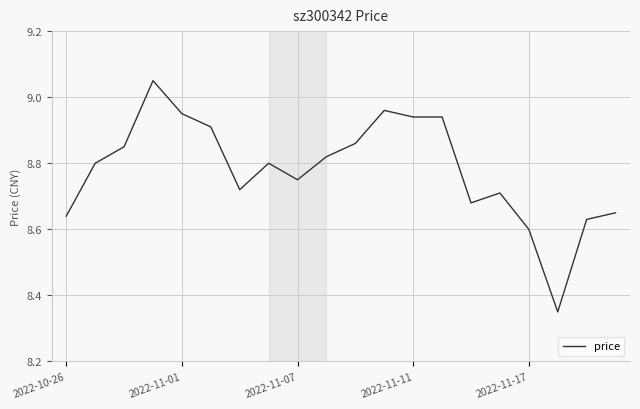

What is the difference between the second highest and minimum values?

0.6